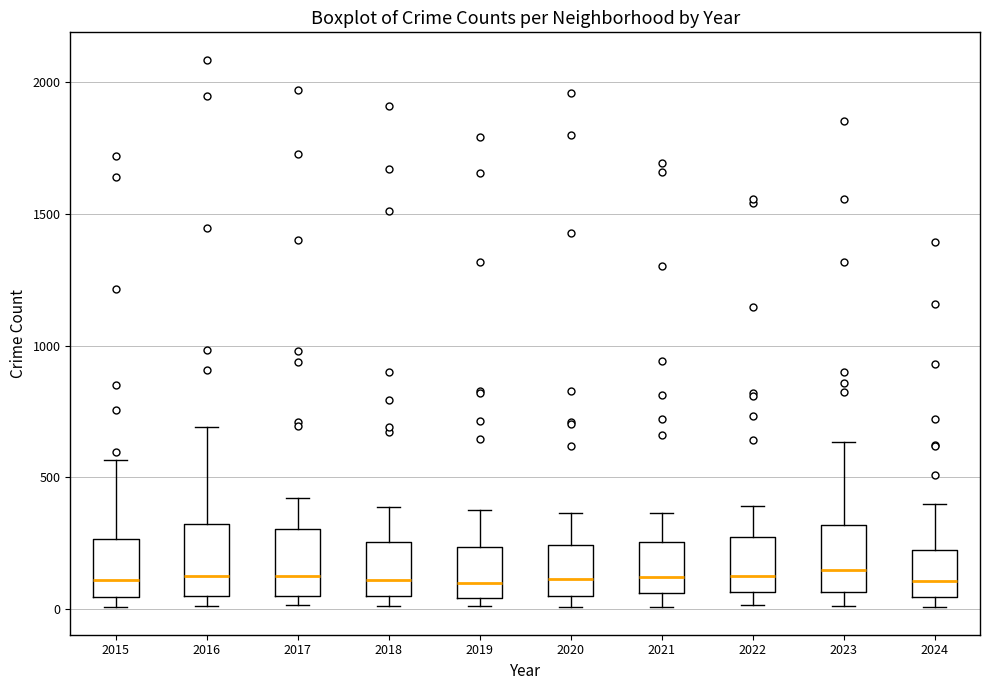

Where does the median line of the box at x = 2022 sit on the y-axis? The values are not printed on the chart, so give them approximately, as read against the axis.

100